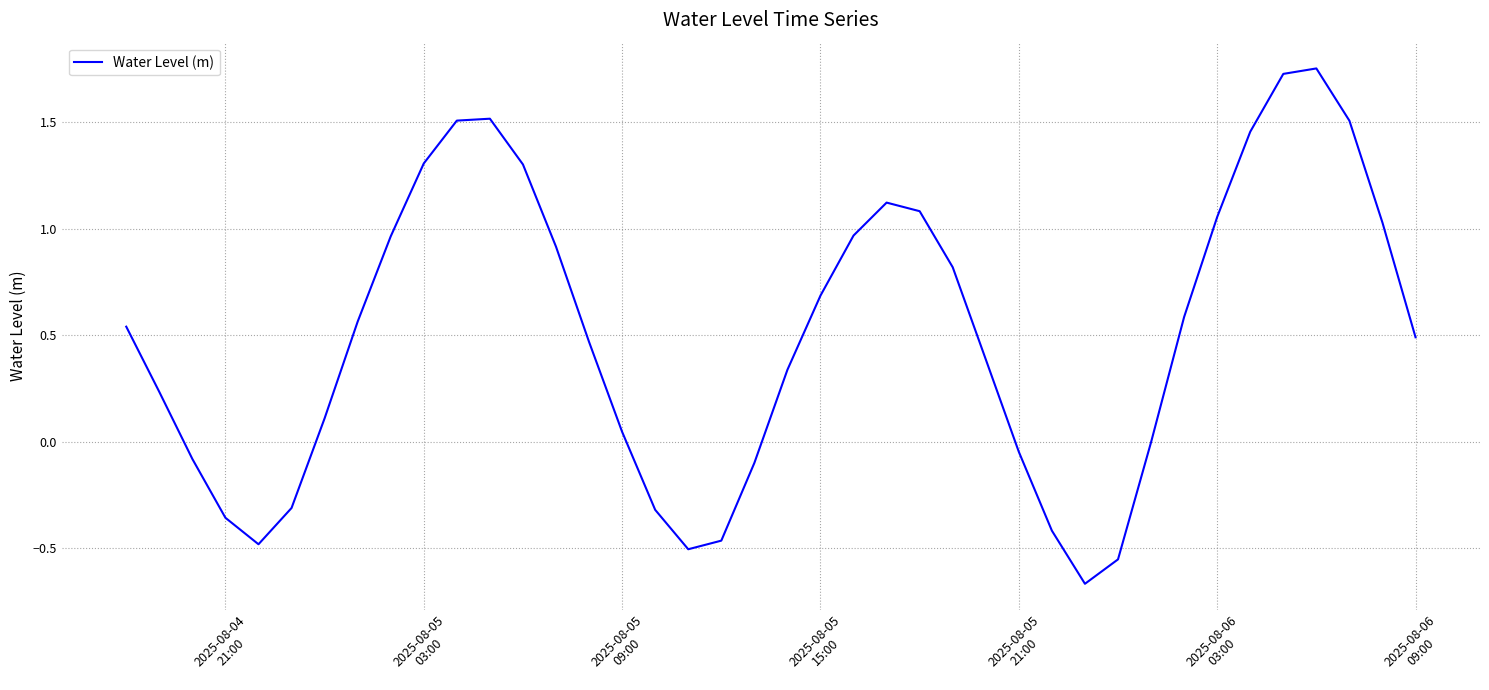

What is the difference between the maximum and minimum values?

2.4